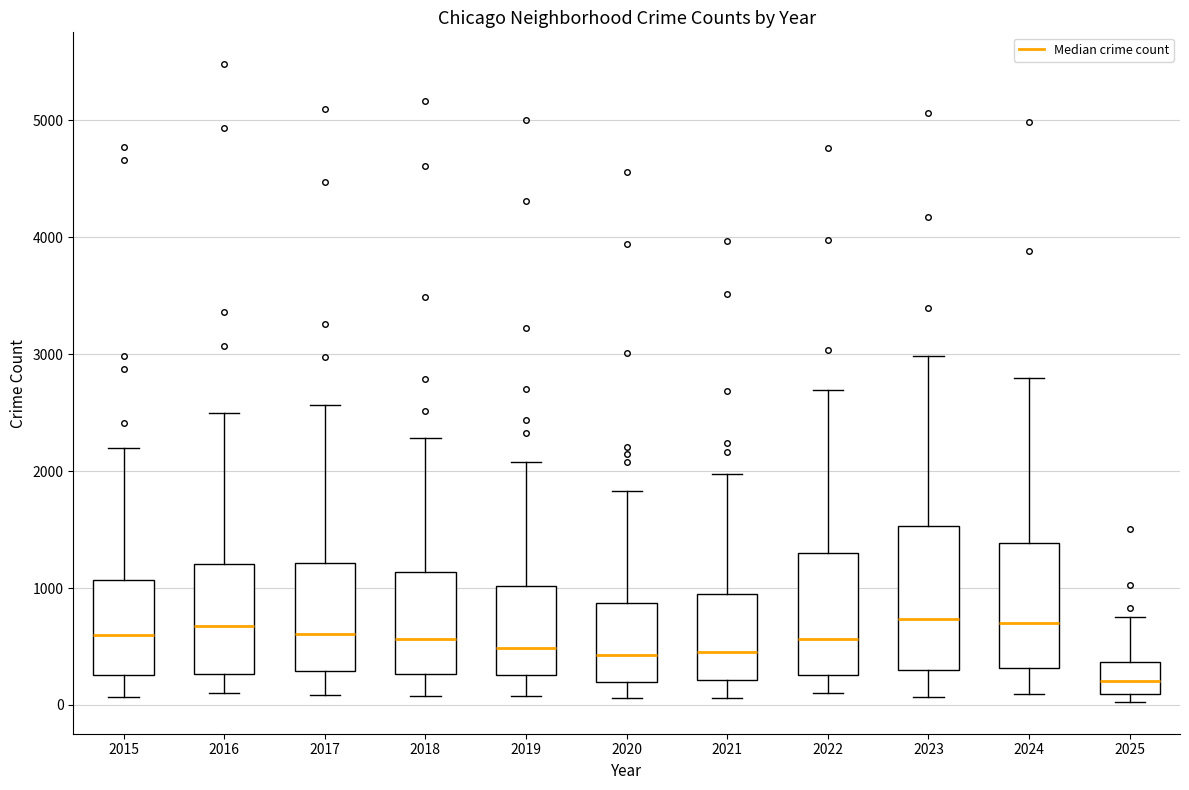

Reading left to right, transcribe this box plot: for each box, give where its median line is, the range the box spans, and where its two whiskers end, as read against the y-axis. The values are not printed on the chart, so give them approximately, as read against the axis.

2015: median 600, box 300 to 1100, whiskers 100 to 2200
2016: median 700, box 300 to 1200, whiskers 100 to 2500
2017: median 600, box 300 to 1200, whiskers 100 to 2600
2018: median 600, box 300 to 1100, whiskers 100 to 2300
2019: median 500, box 300 to 1000, whiskers 100 to 2100
2020: median 400, box 200 to 900, whiskers 100 to 1800
2021: median 500, box 200 to 900, whiskers 100 to 2000
2022: median 600, box 300 to 1300, whiskers 100 to 2700
2023: median 700, box 300 to 1500, whiskers 100 to 3000
2024: median 700, box 300 to 1400, whiskers 100 to 2800
2025: median 200, box 100 to 400, whiskers 0 to 800